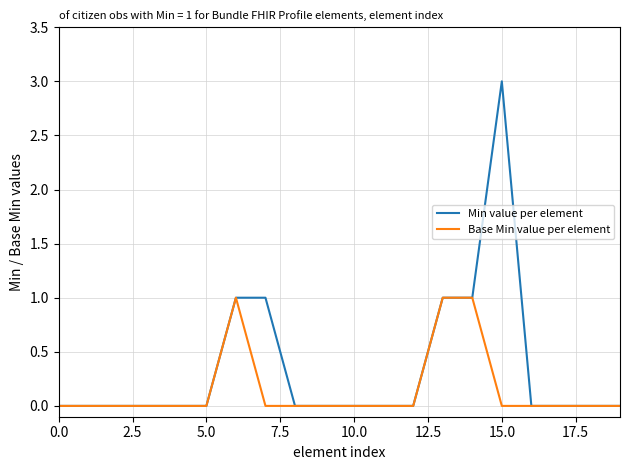

Which series has the largest range (max minus min)?

Min value per element